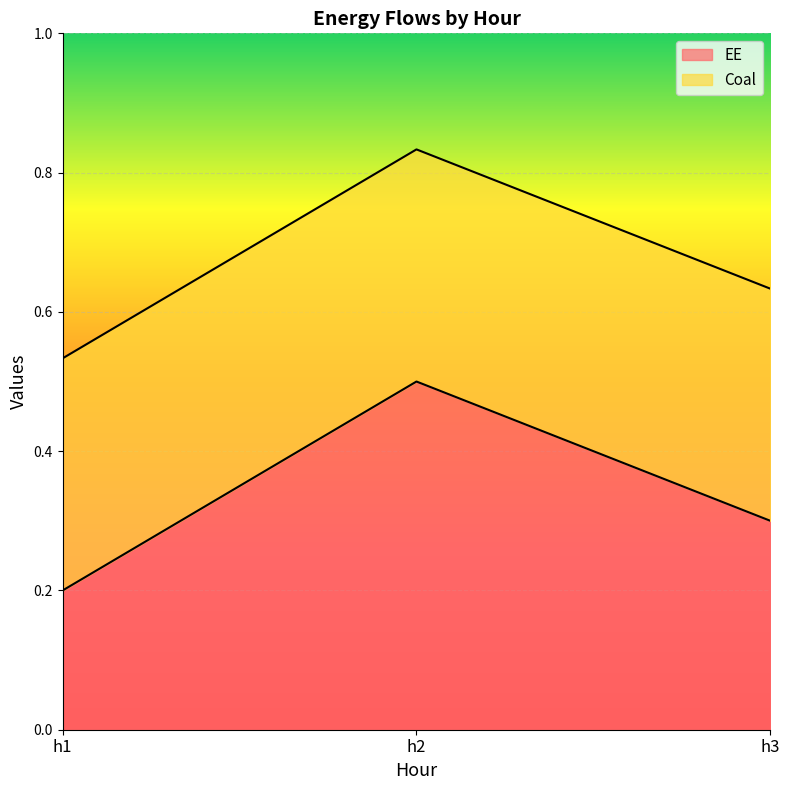

Reading right to left, list all the values displayed in this chart.

0.3	0.5	0.2